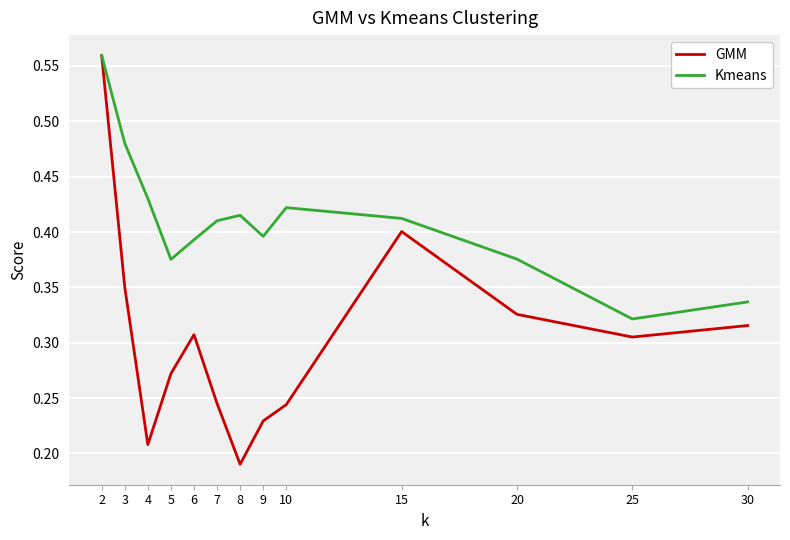

True or false: GMM has a value of 0.3 at 8.

False